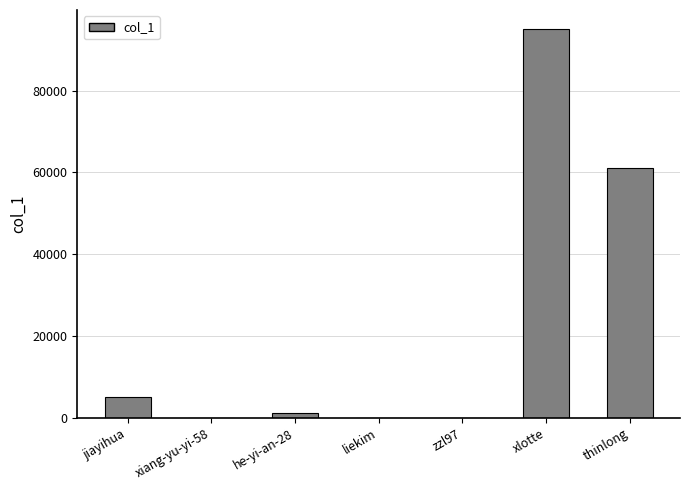

Which category has the highest value across all series?

xlotte